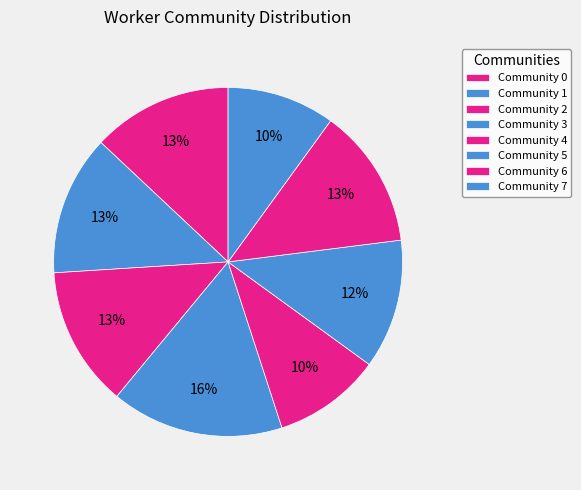

To the nearest percent, what portion does Community 5 represent?

12%